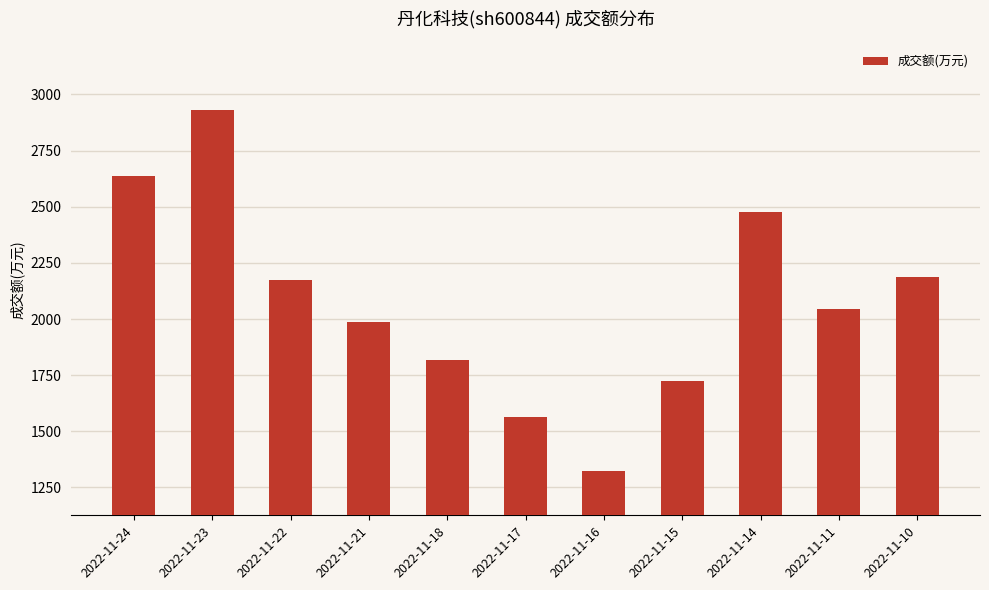

True or false: the data shows 961 at 2022-11-22.

False